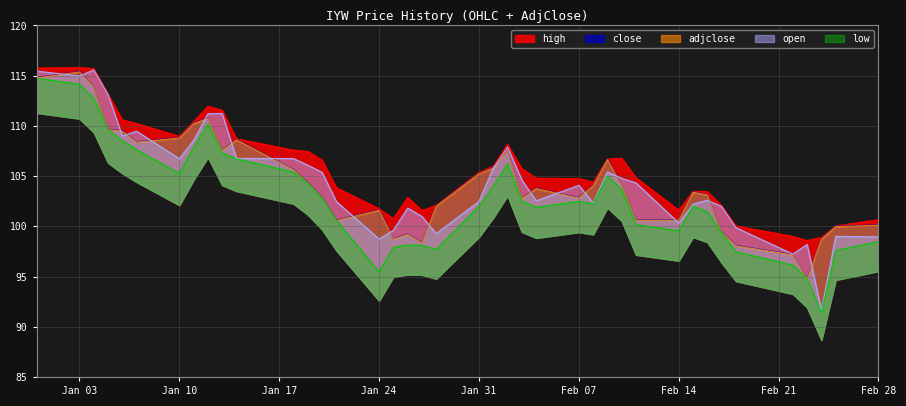

How many interior local peaks does the open series have?

10